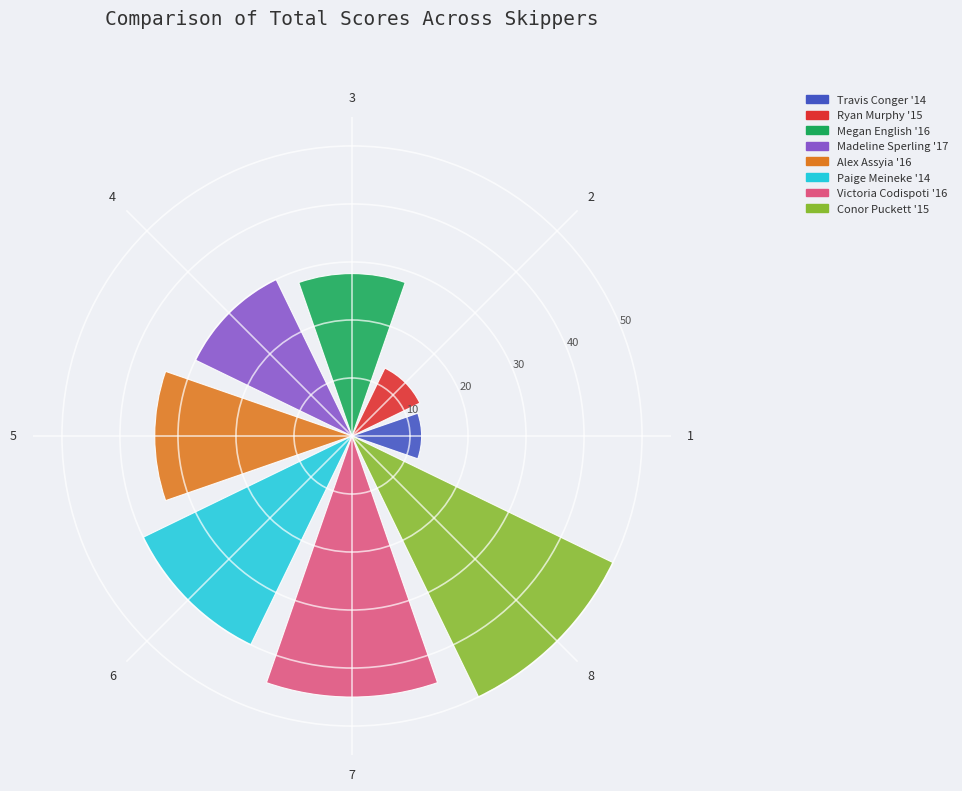

Is it true that the value at 7 is 24?

False